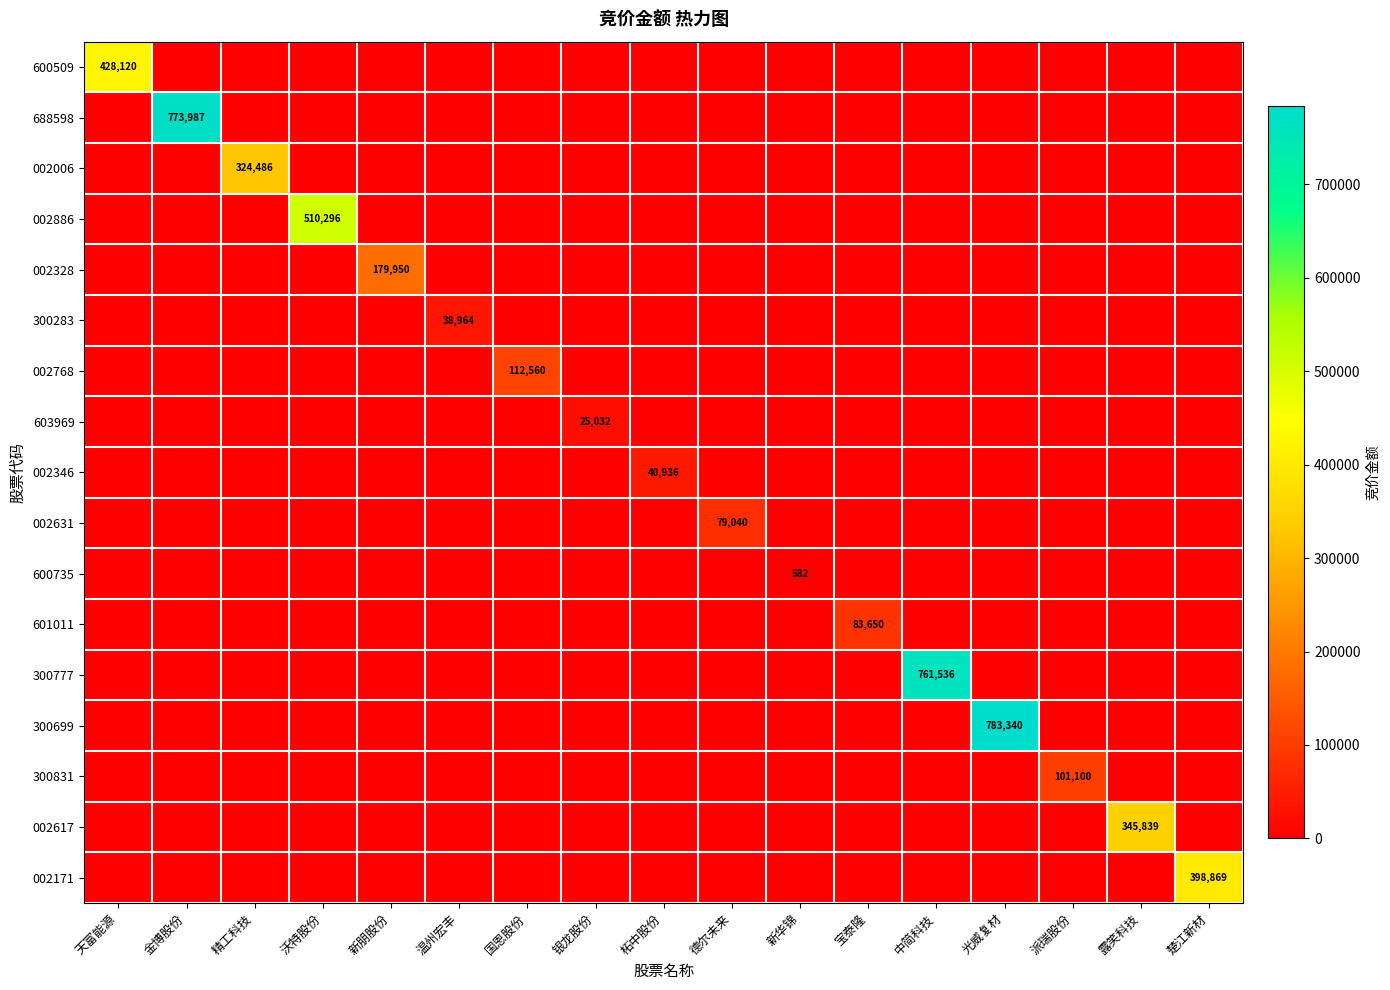

How many data points does each series have?

17